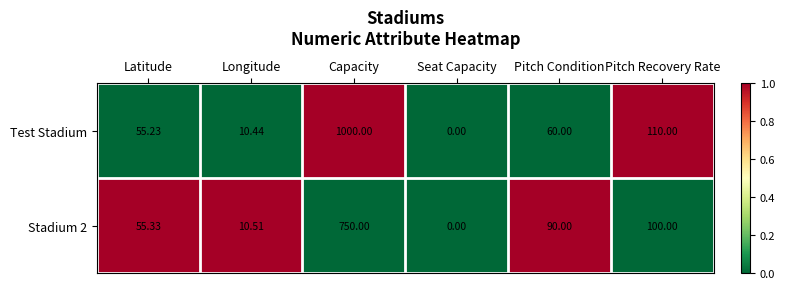

Between Capacity and Pitch Condition, which series saw the biggest shift?

Test Stadium